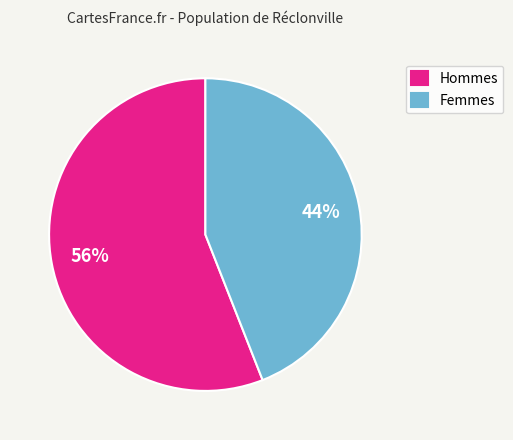

What is the ratio of the value at Hommes to the value at Femmes?

1.3